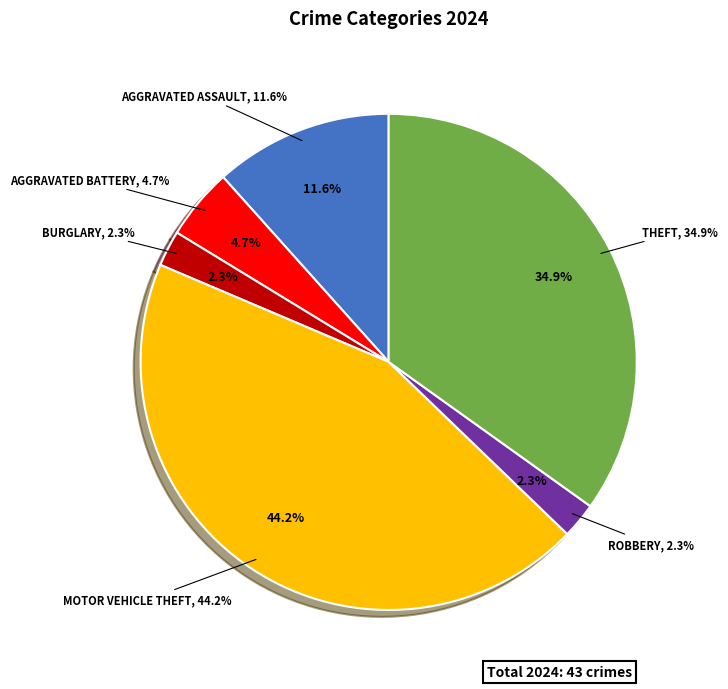

Is it true that Aggravated Battery is 5% of the pie?

True